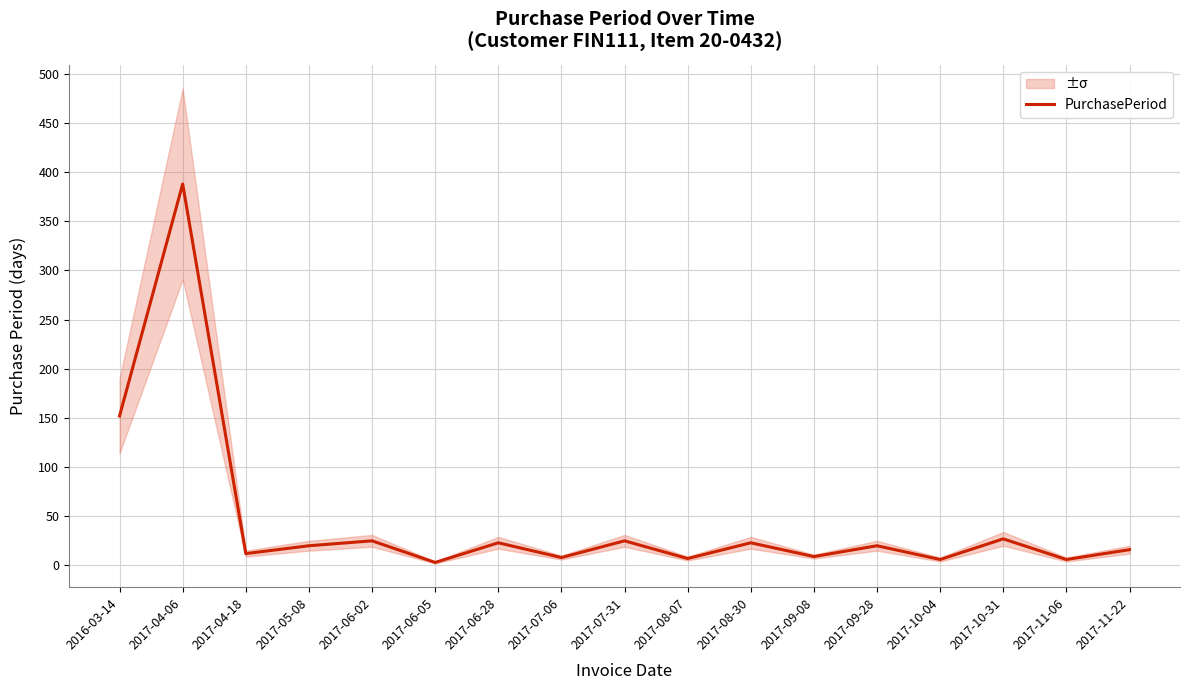

How many lines are shown in the chart?

1